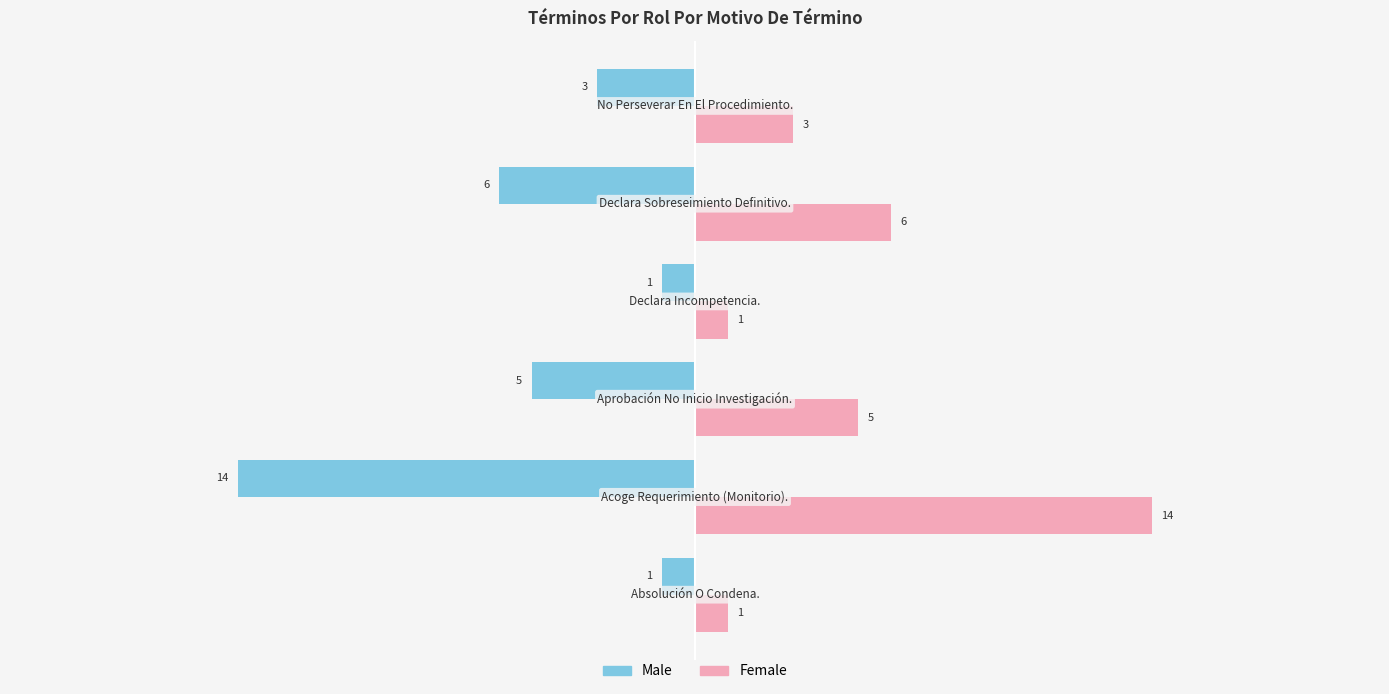

What is the difference between the maximum and minimum values in the Male series?

13